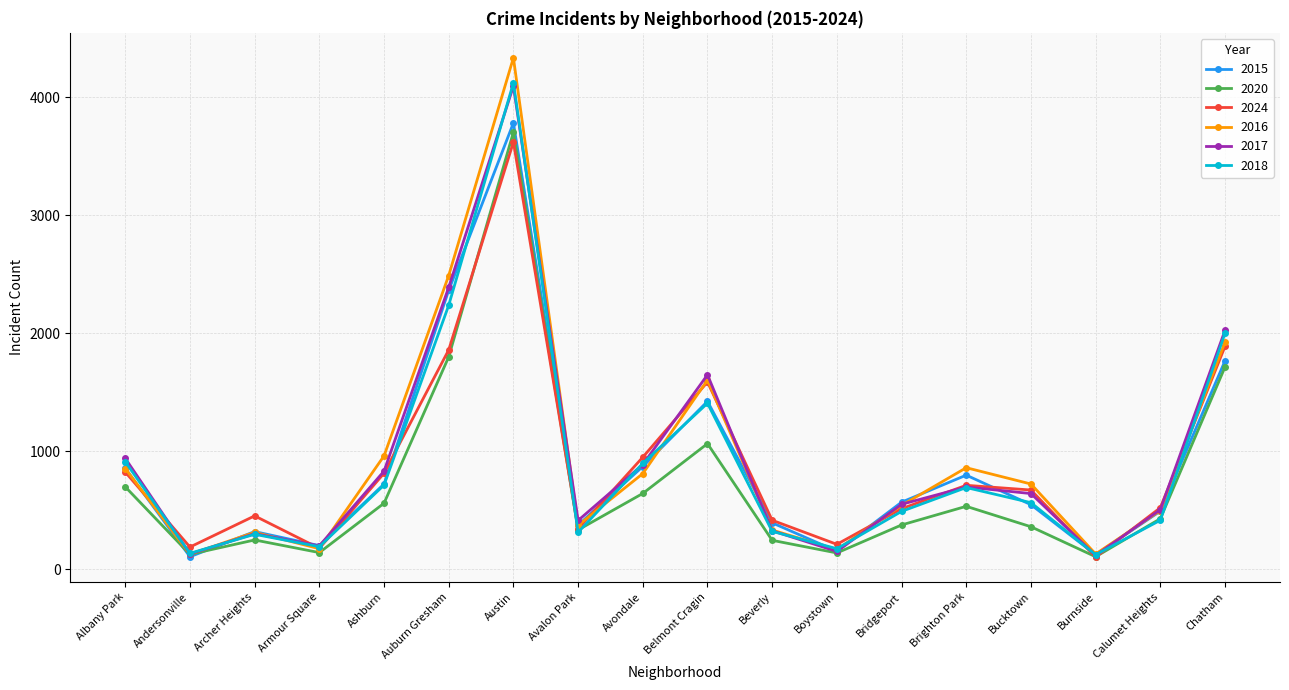

What is the label of the 15th point from the left?

Bucktown